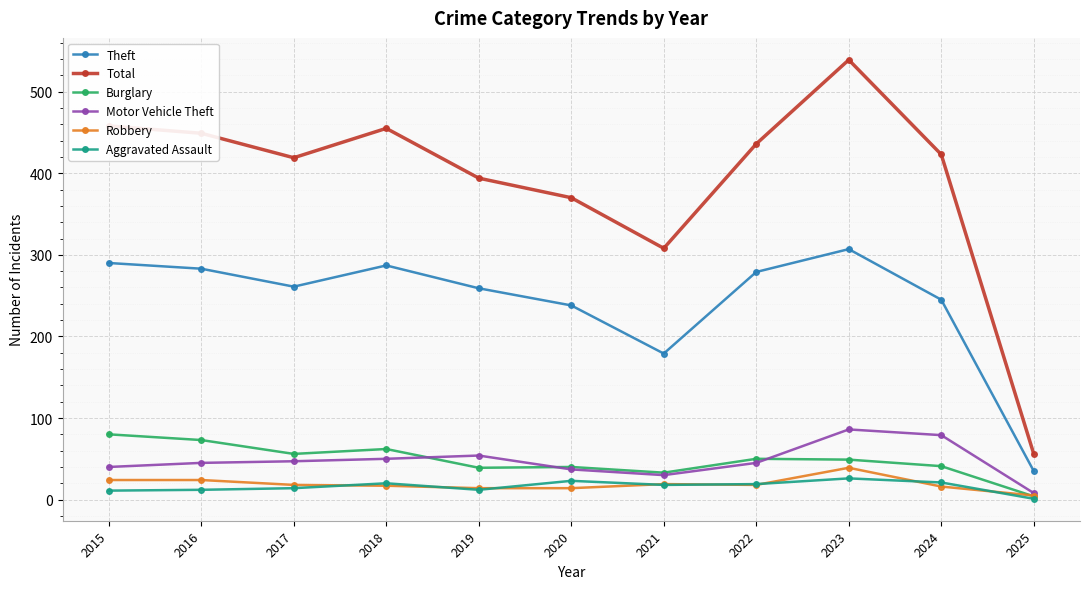

True or false: Burglary and Total cross at least once.

False